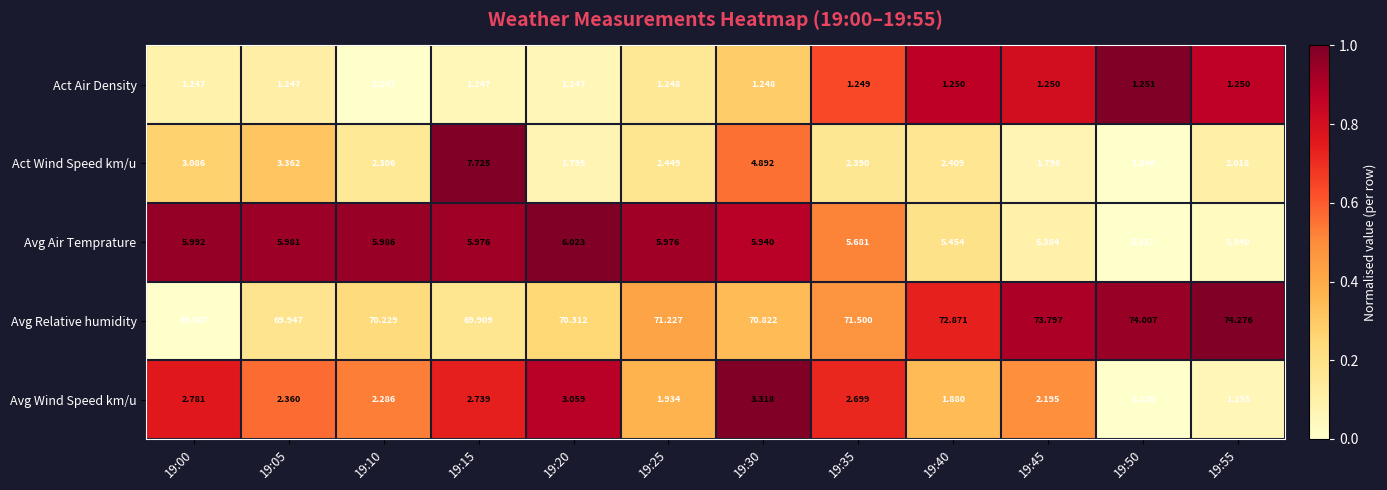

Is the value of Avg Relative humidity at 19:05 greater than the value of Act Air Density at 19:50?

Yes